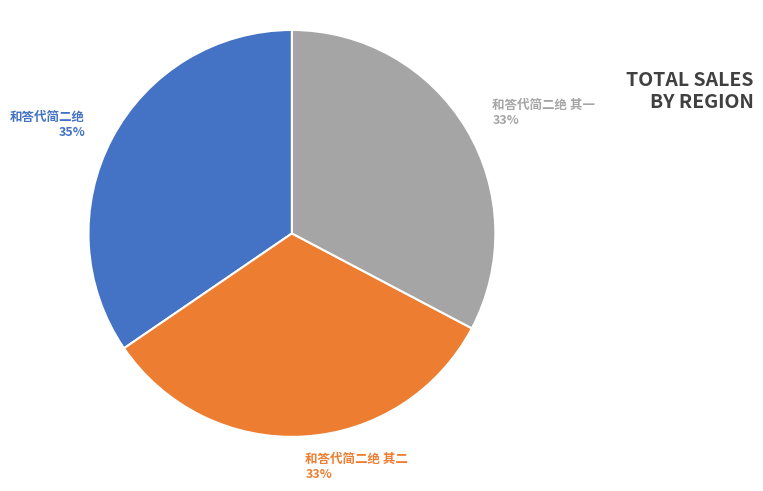

Is there any slice that represents more than half of the pie?

No